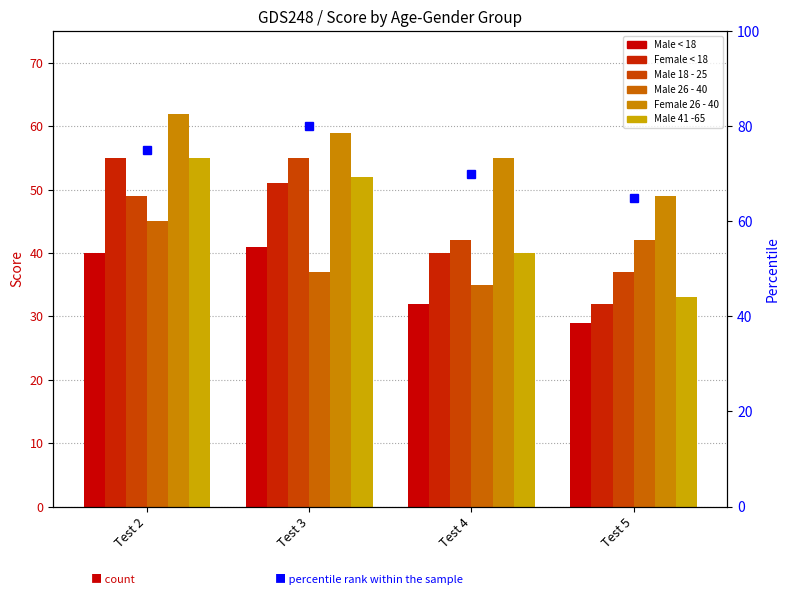

Reading left to right, extract all data points from this chart.

Male < 18: 40	41	32	29
Female < 18: 55	51	40	32
Male 18 - 25: 49	55	42	37
Male 26 - 40: 45	37	35	42
Female 26 - 40: 62	59	55	49
Male 41 -65: 55	52	40	33